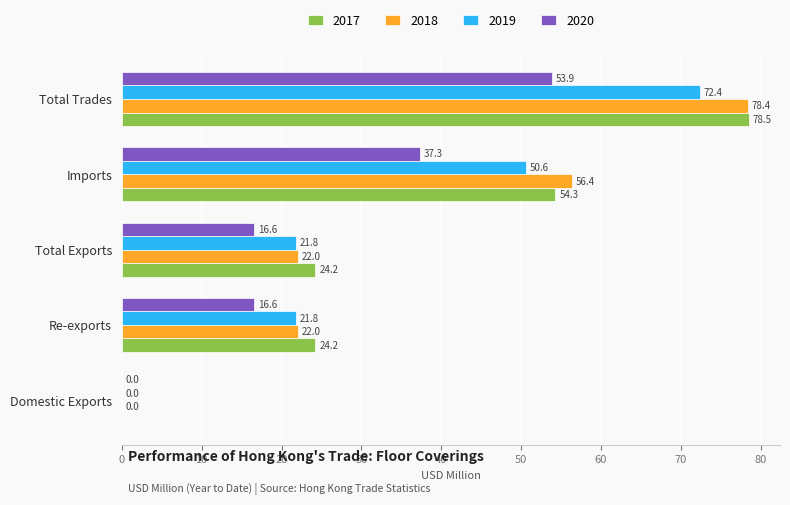

How many values in the 2020 series exceed 16?

4